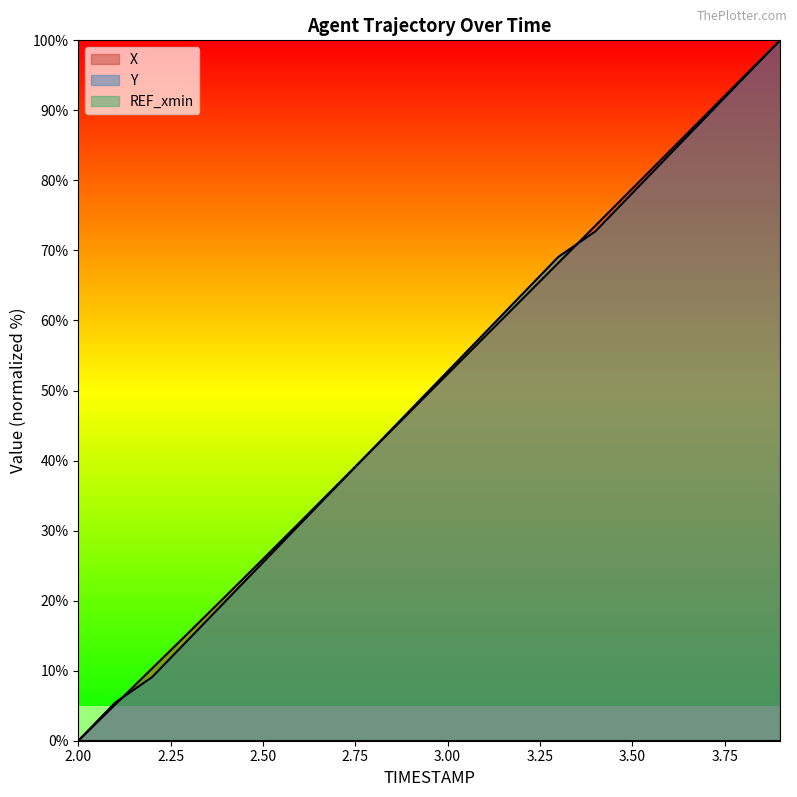

Is it true that Y equals 27.6 at 3.00?

False